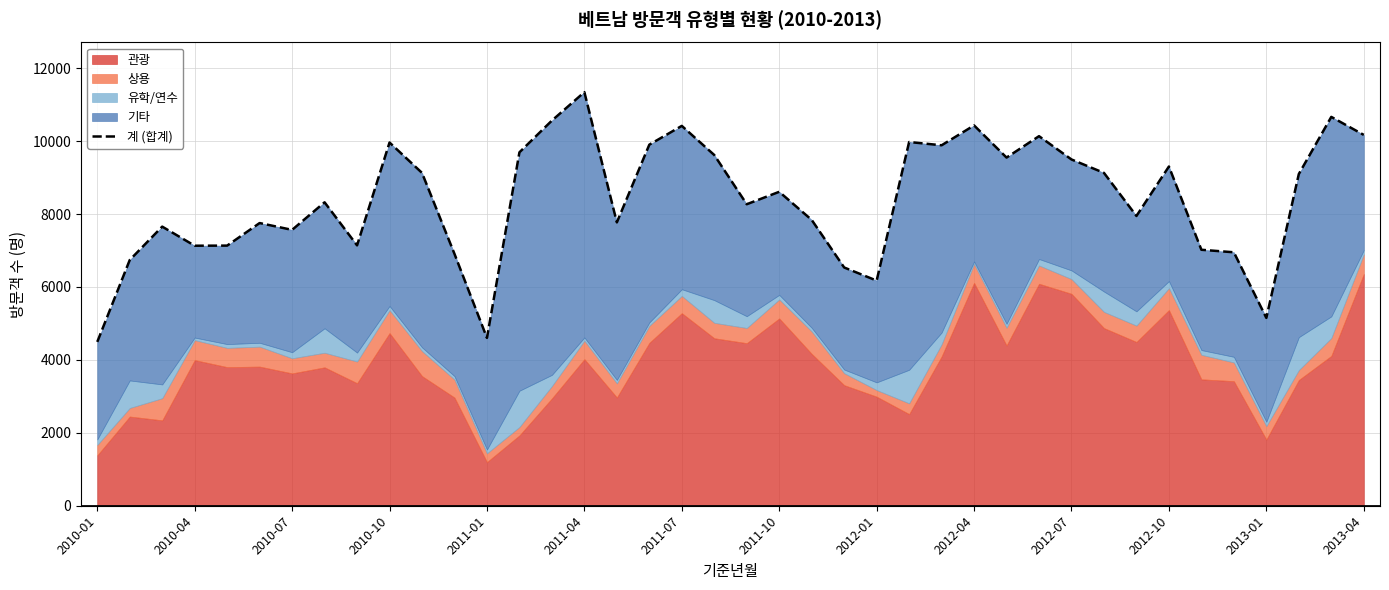

The value at 2013-04 is 13975. True or false?

False